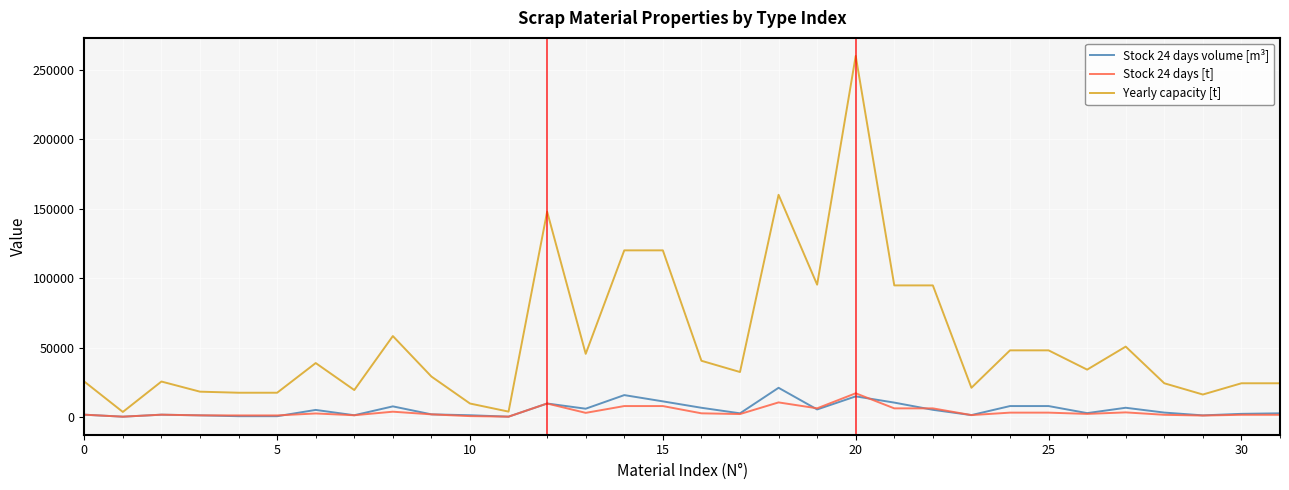

True or false: Stock 24 days [t] and Yearly capacity [t] intersect in this chart.

False